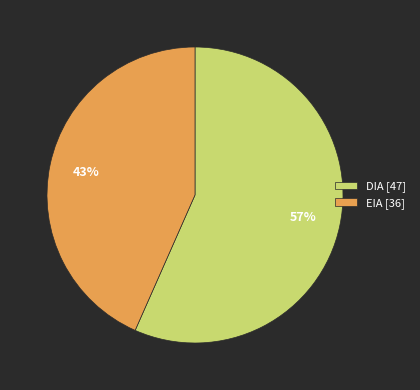

What is the largest slice in the pie chart?

DIA